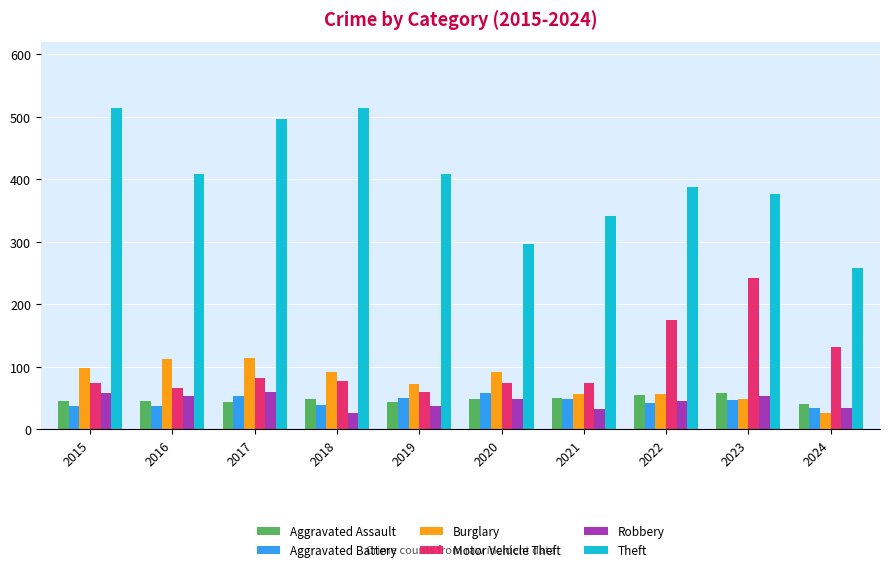

What is the approximate value of Motor Vehicle Theft at 2021, to the nearest 50?

100